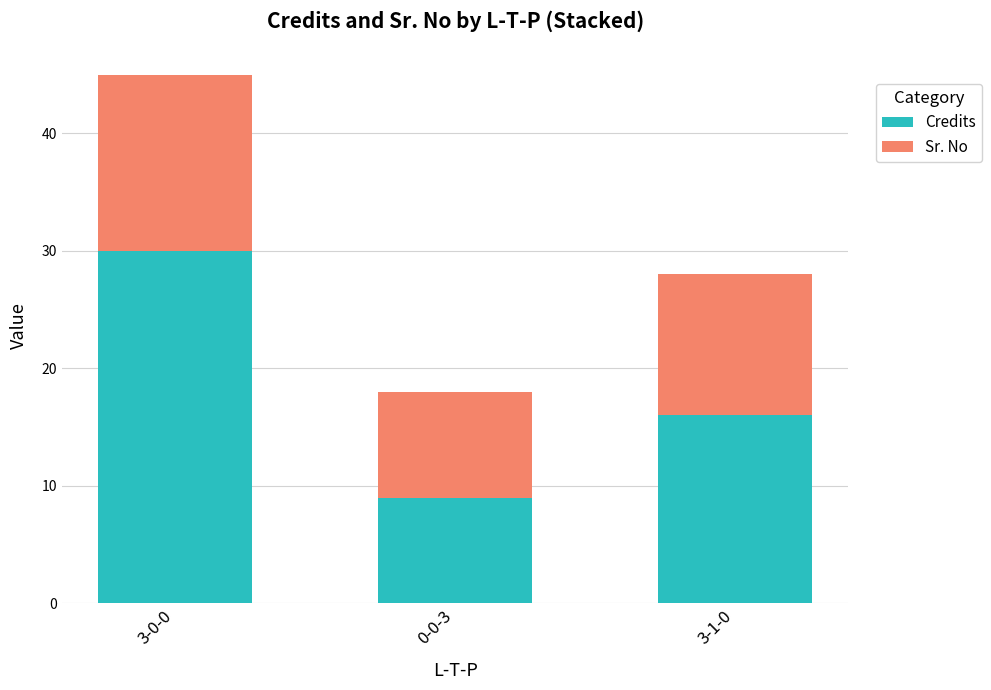

What is the total value across all series at 3-1-0?

28